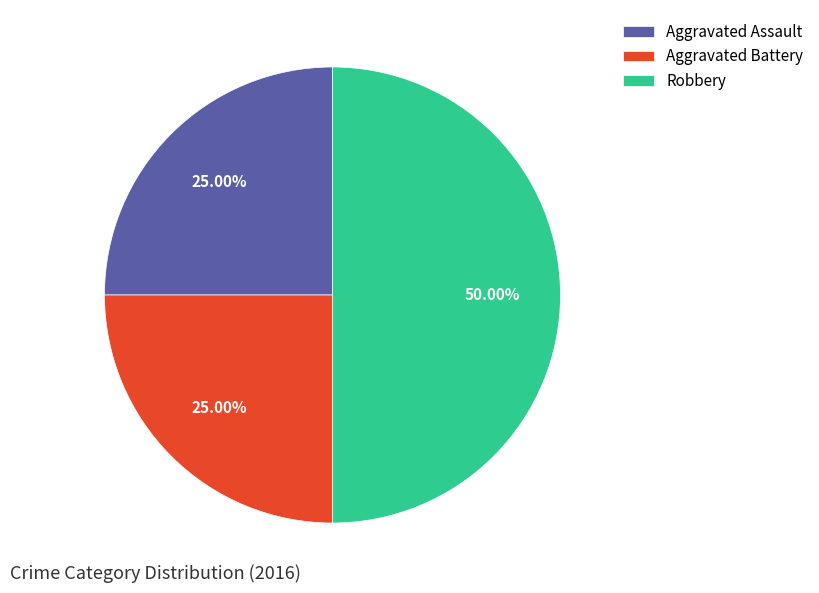

Combined, what portion of the pie is Robbery and Aggravated Assault?

75.0%